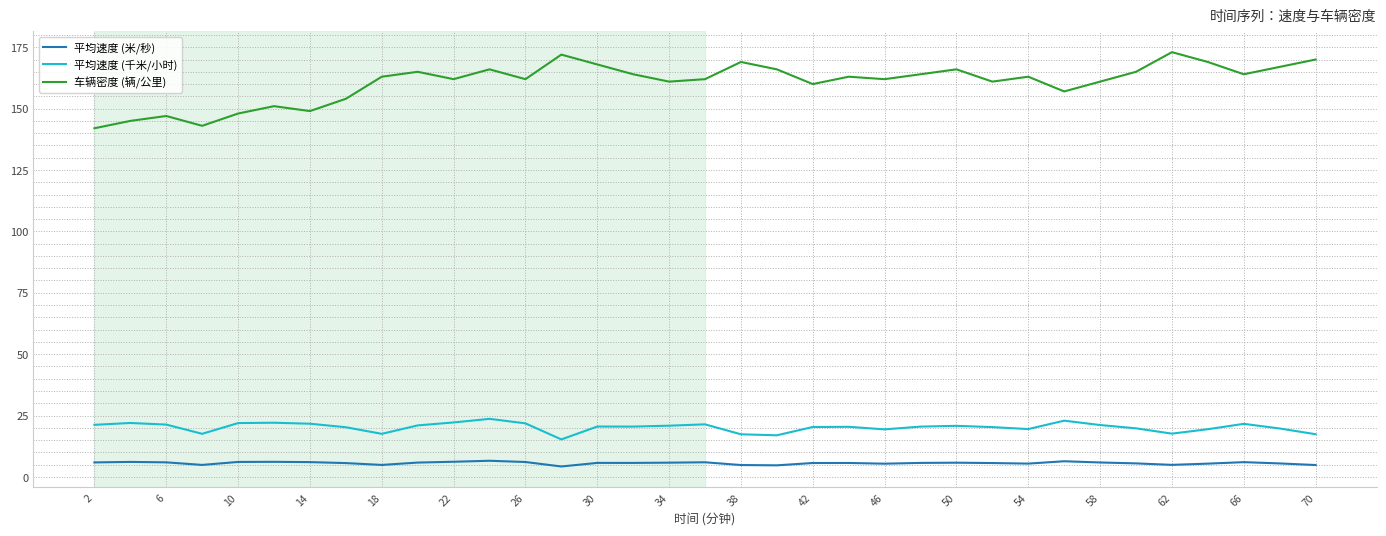

Which series has the largest range (max minus min)?

车辆密度 (辆/公里)